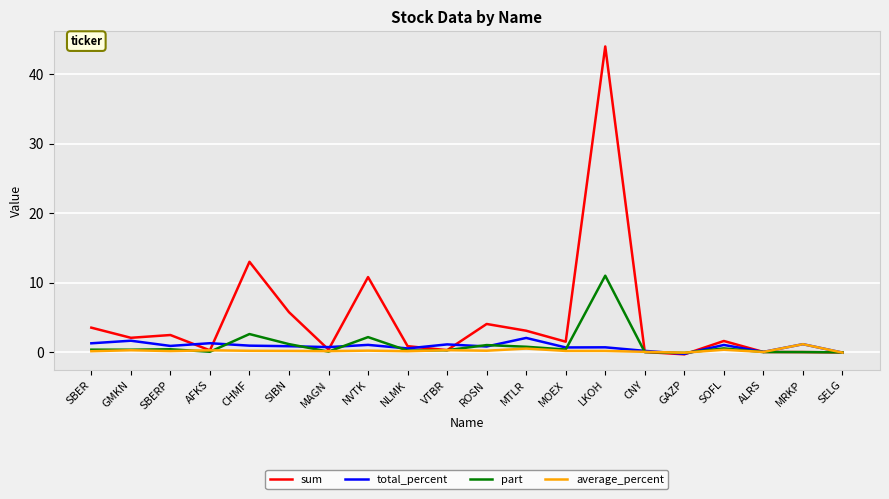

Which series has the largest range (max minus min)?

sum